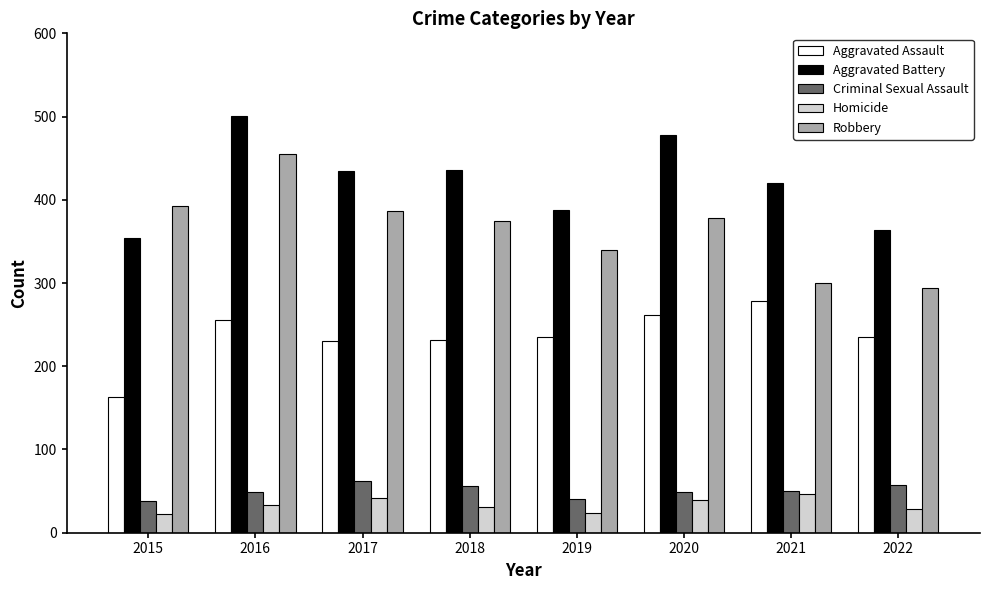

What is the sum of all Aggravated Assault values?

1889